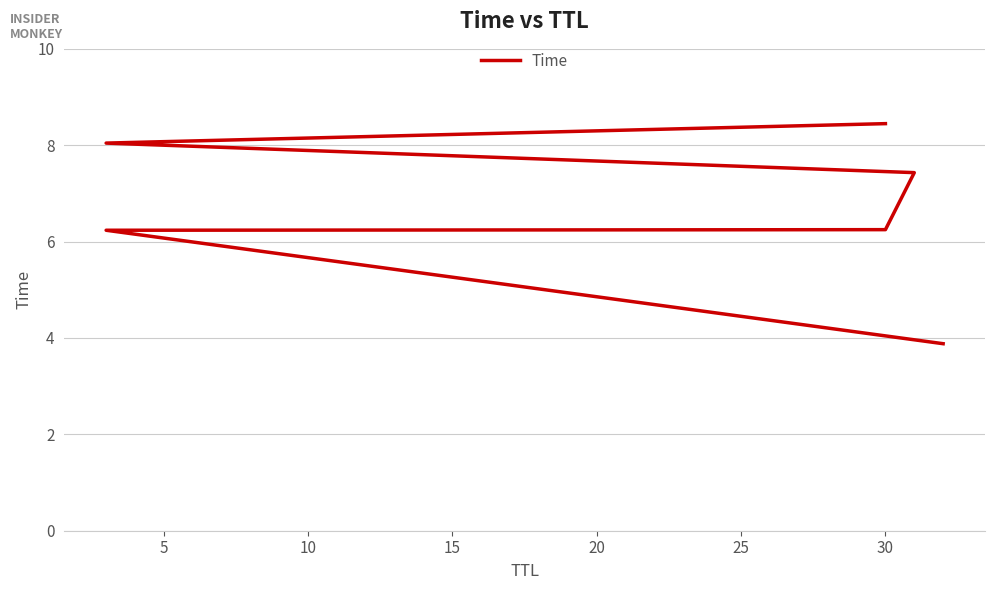

How many lines are shown in the chart?

1